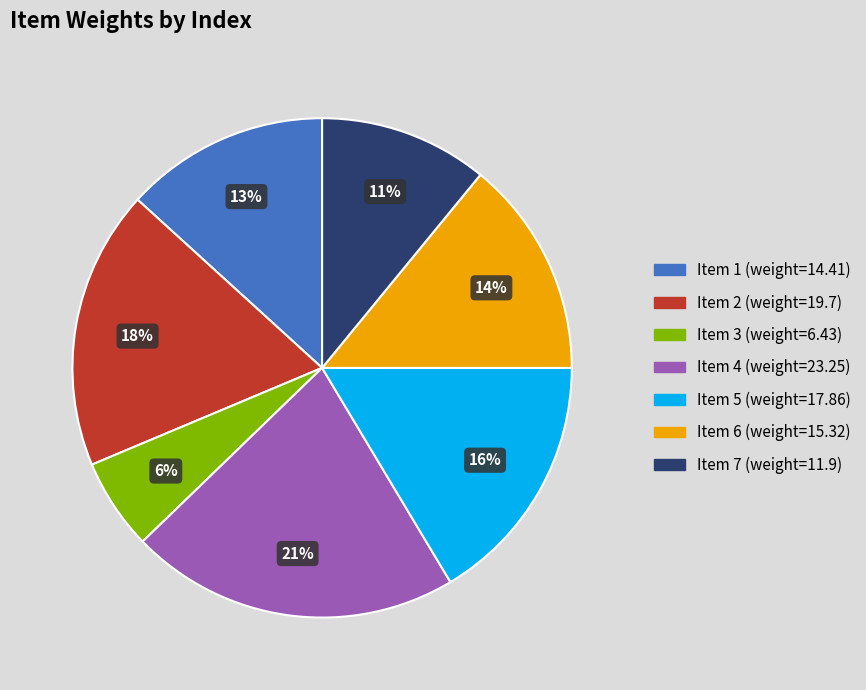

Is there a majority slice in this chart?

No